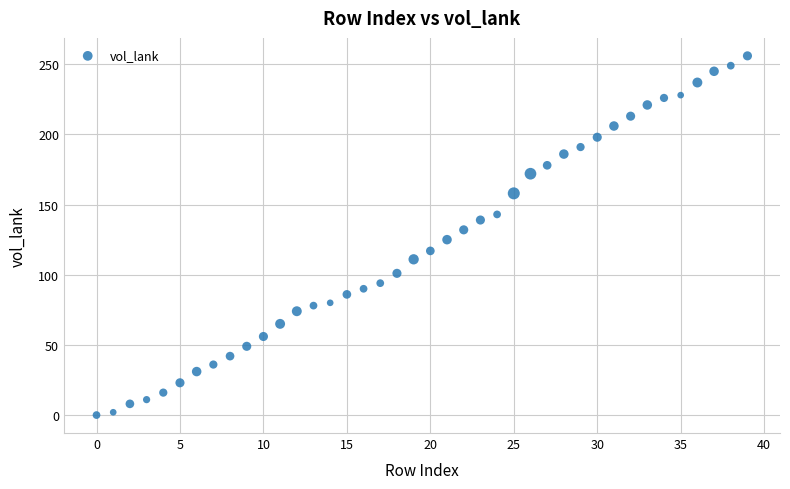

What is the range of Y values (max minus min)?

256